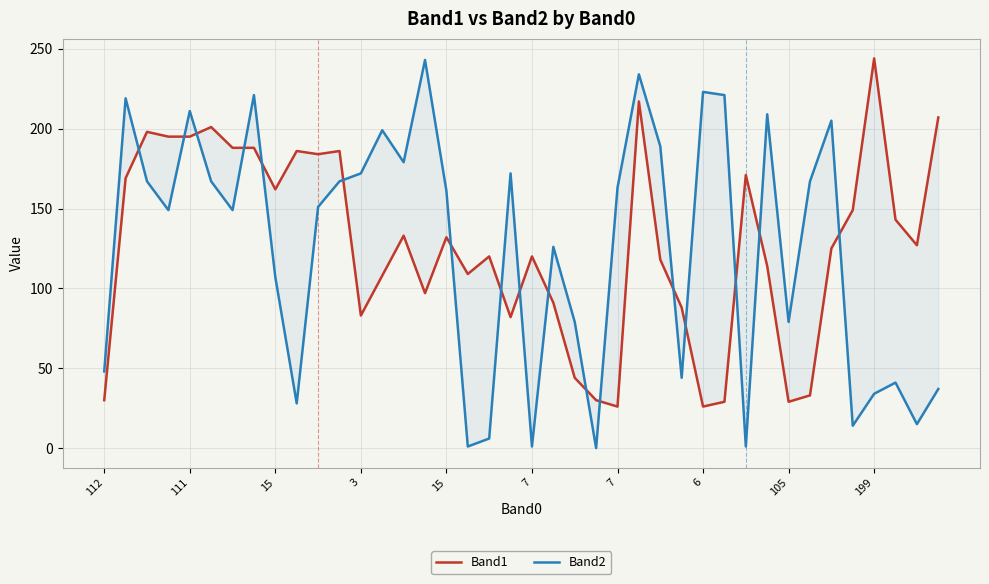

At which label does Band1 first exceed 127?

111